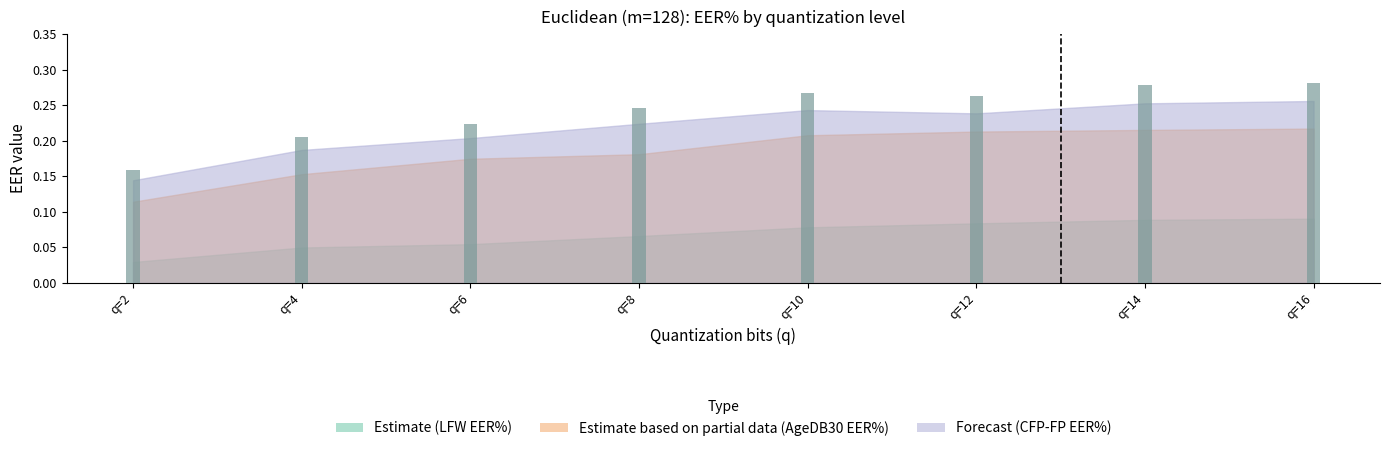

Between q=12 and q=14, which series saw the biggest shift?

CFP_FP_EER